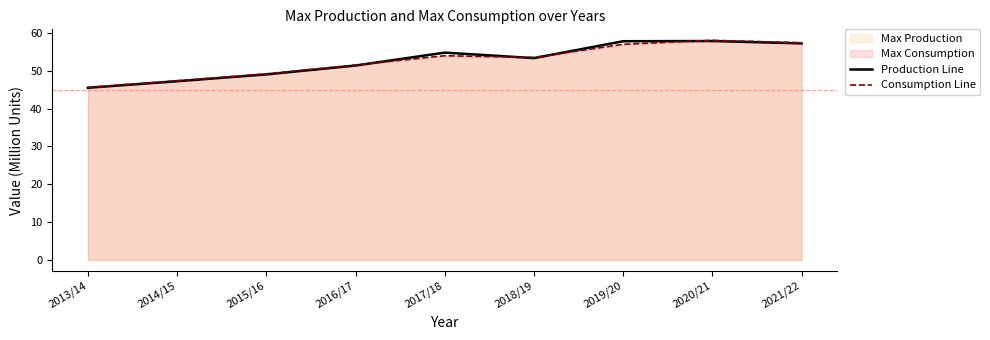

At which category does Consumption Line reach its first local valley?

2018/19